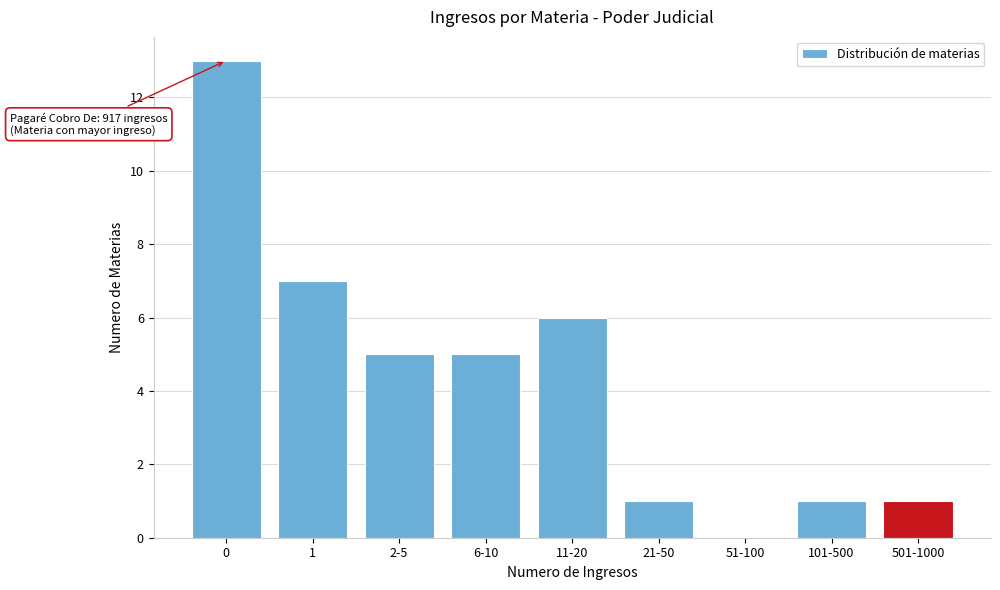

Reading left to right, extract all data points from this chart.

0=13	1=7	2-5=5	6-10=5	11-20=6	21-50=1	51-100=0	101-500=1	501-1000=1